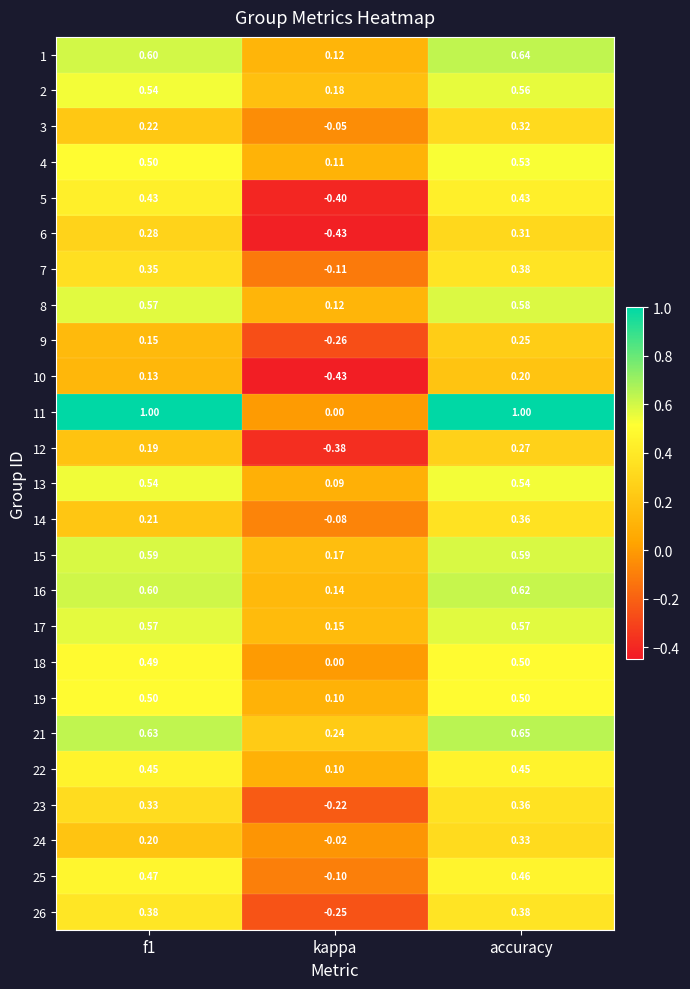

Is the value of 26 at kappa greater than the value of 14 at kappa?

No